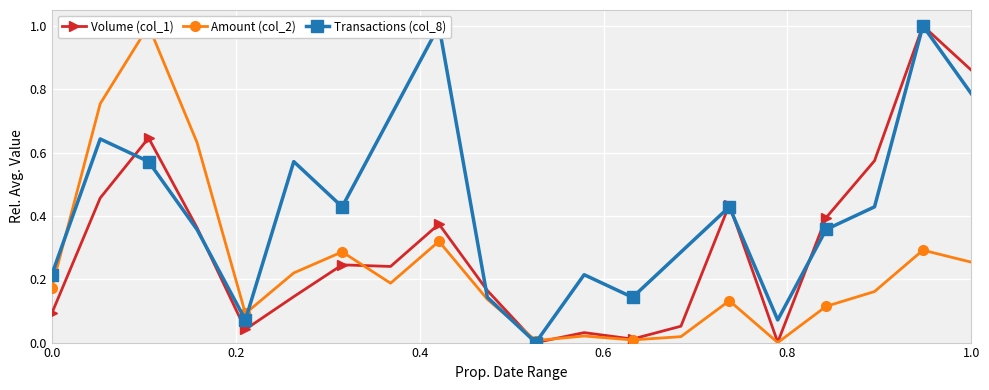

True or false: Volume (col_1) has more than 1 interior local peaks.

True